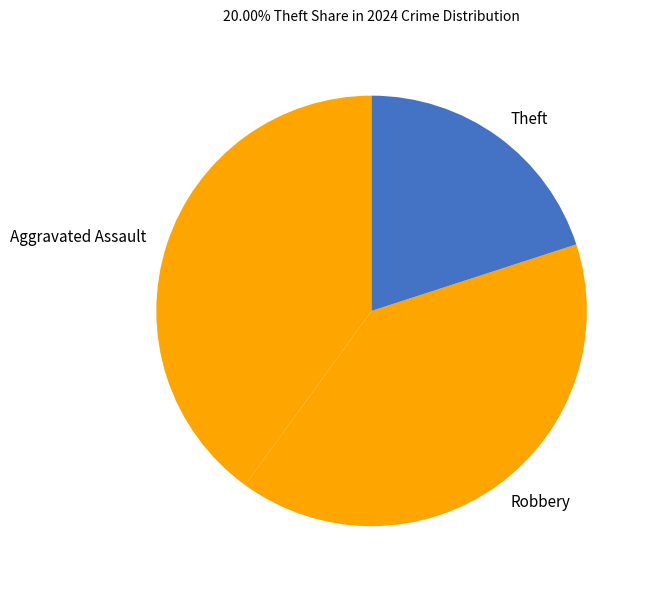

Does any single category account for the majority?

No